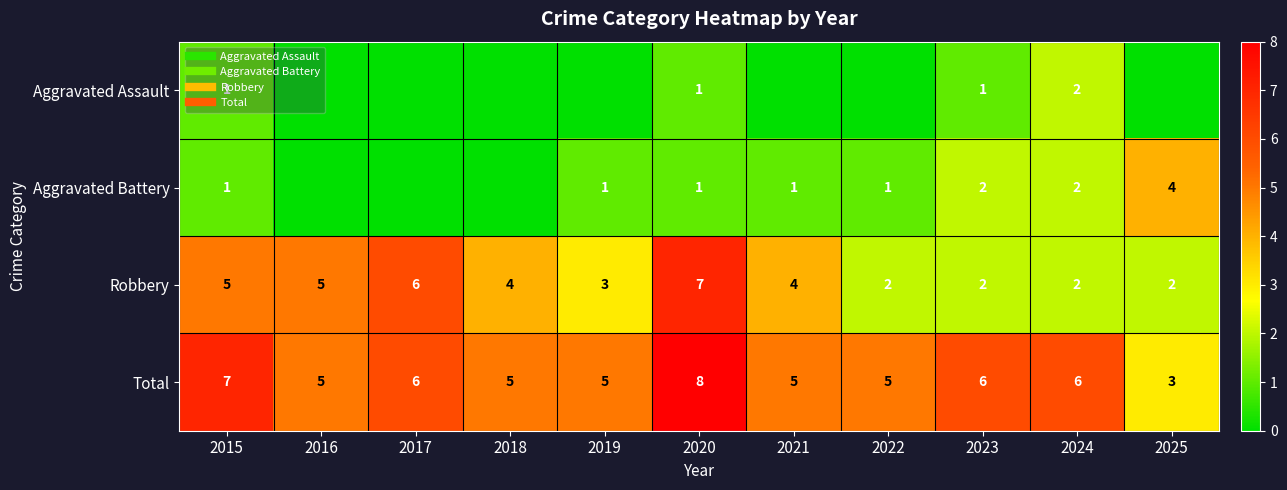

What is the minimum value for Total?

3